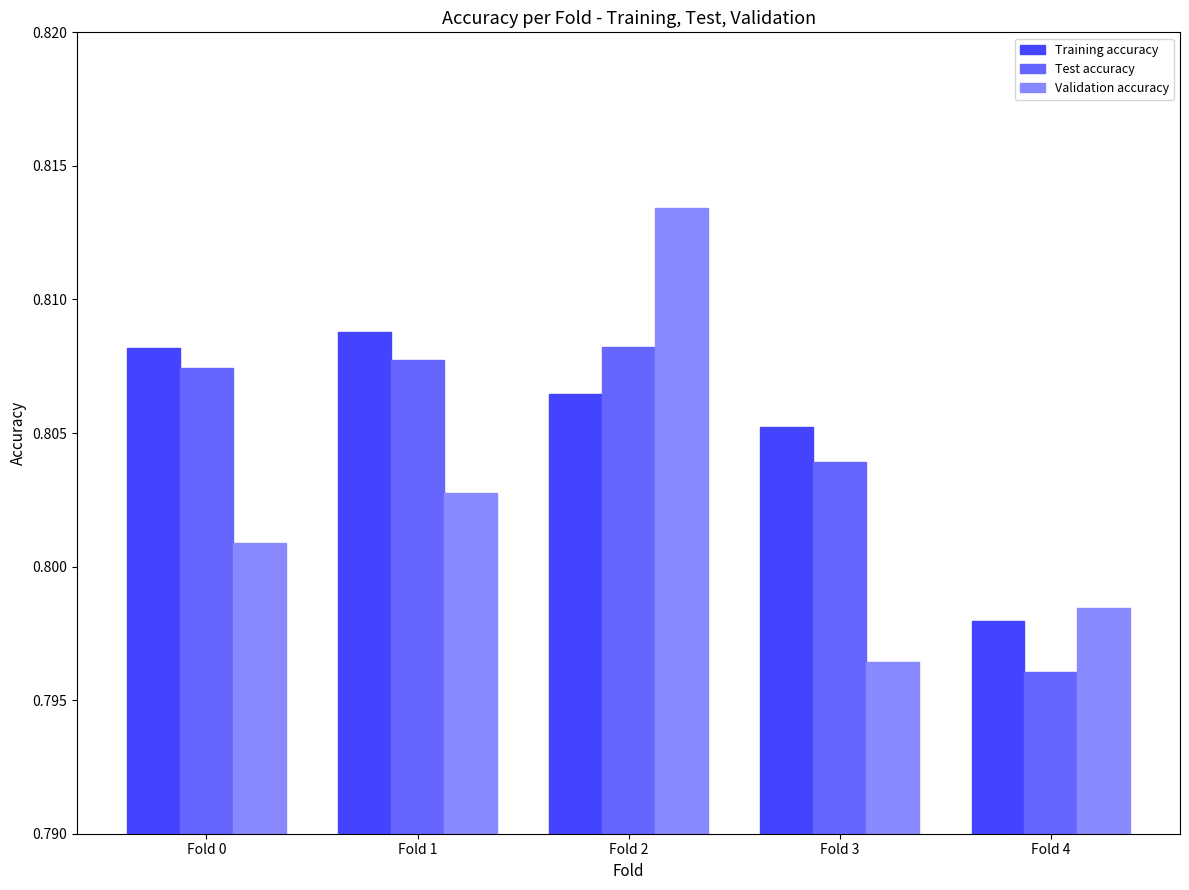

Which category has the highest value across all series?

Fold 2